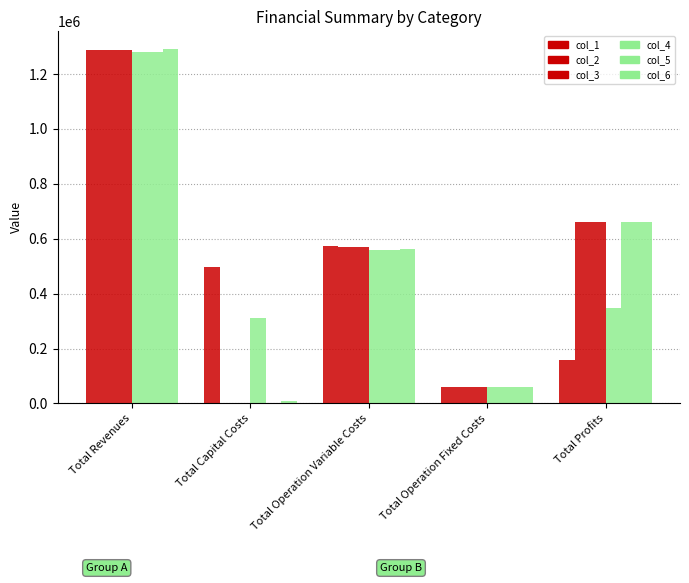

How many data points does each series have?

5